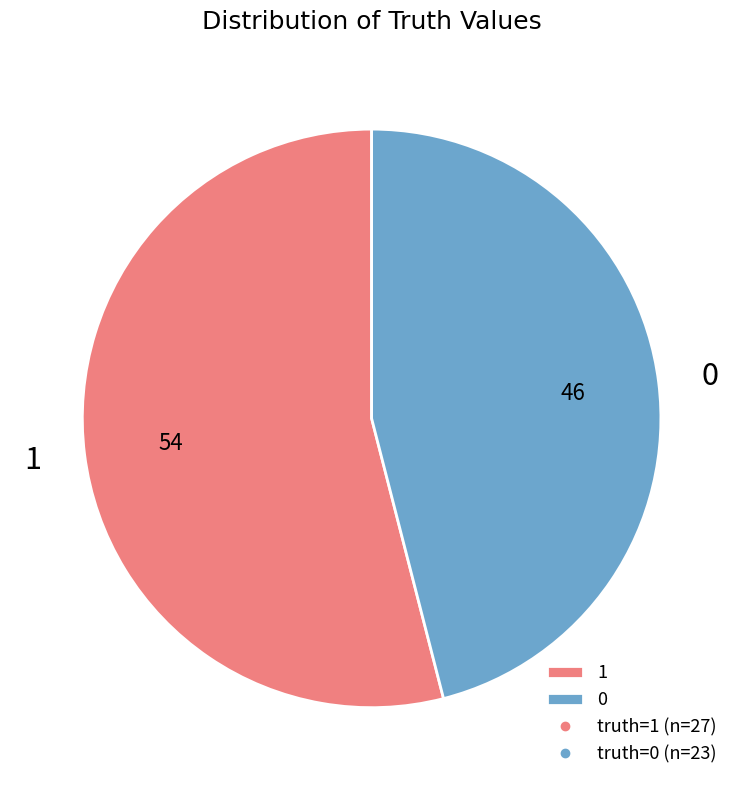

Combined, do 0 and 1 account for over 50%?

Yes